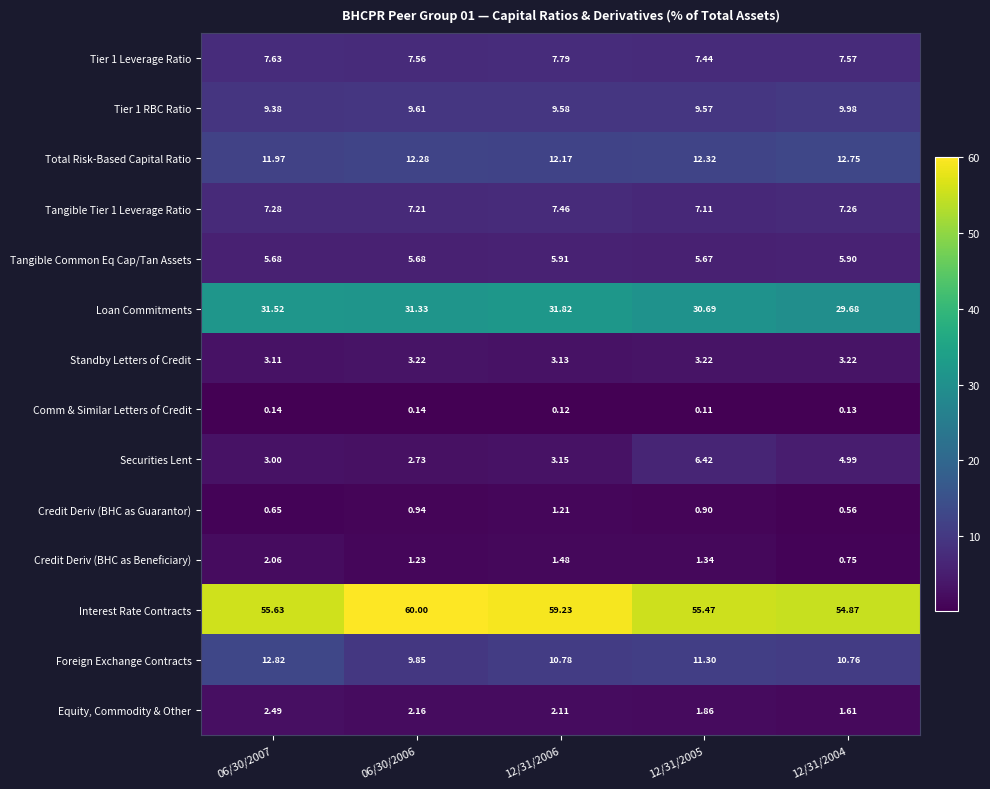

Is the value of Tier 1 Leverage Ratio at 06/30/2007 greater than the value of Loan Commitments at 12/31/2005?

No